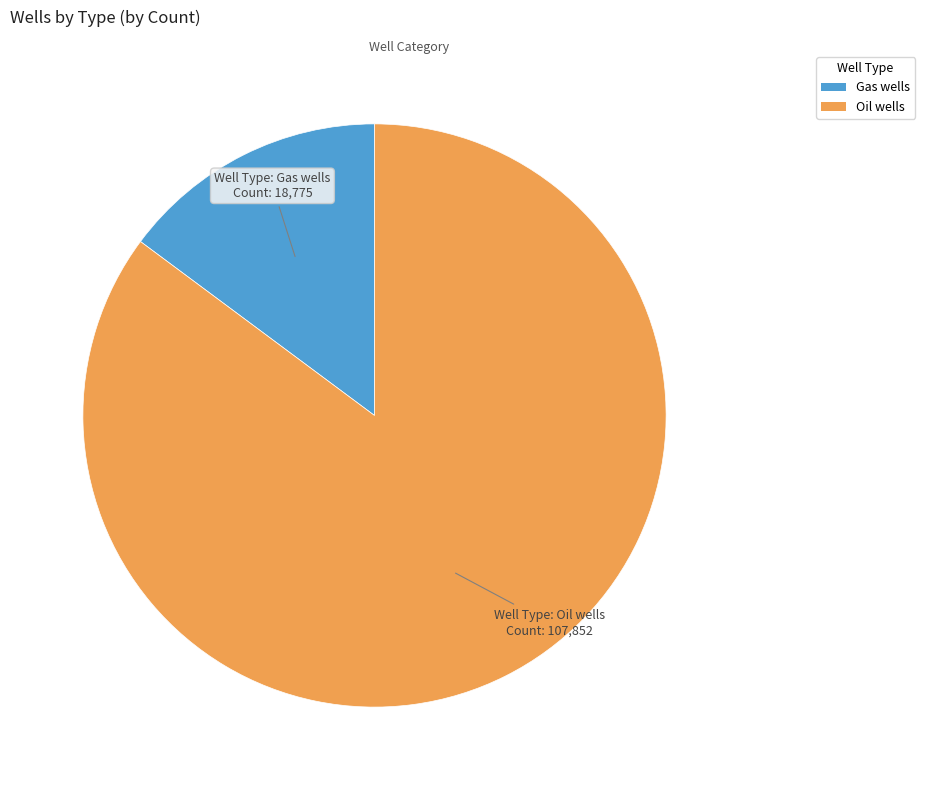

Combined, do Oil wells and Gas wells account for over 50%?

Yes